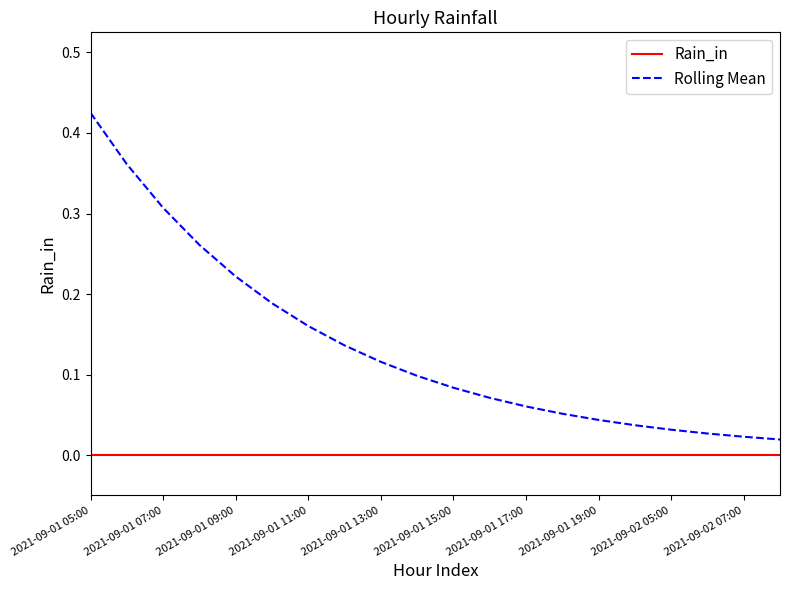

Which series has the largest total across all categories?

Rolling Mean